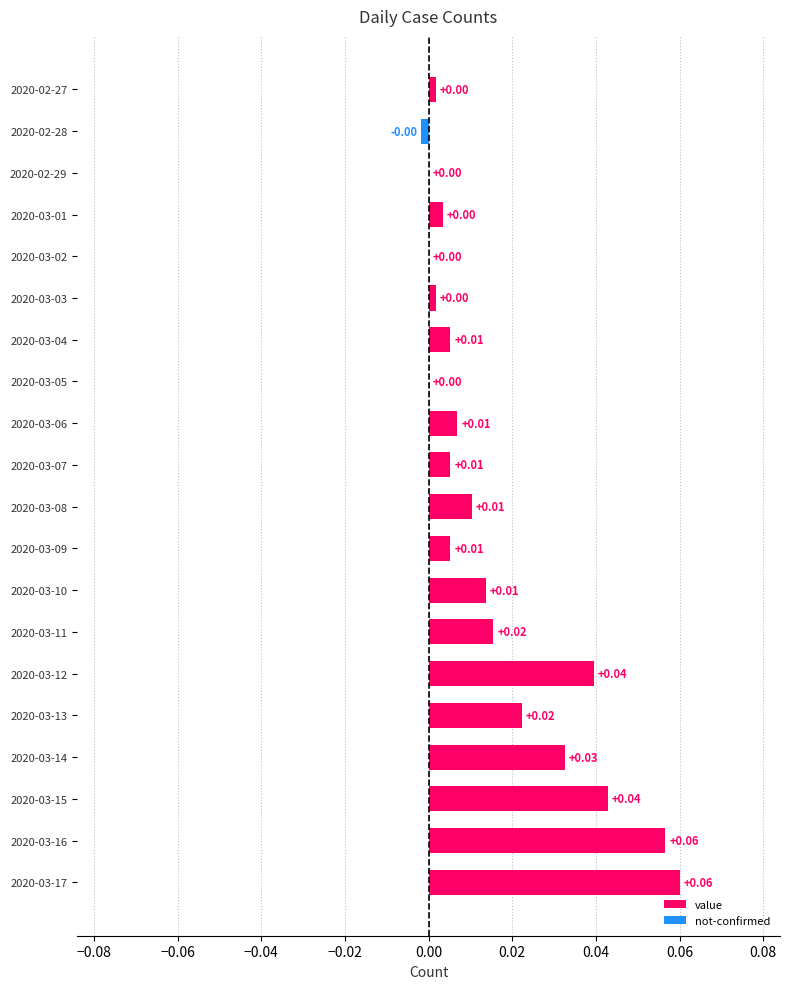

How many values in the value series exceed 0?

16